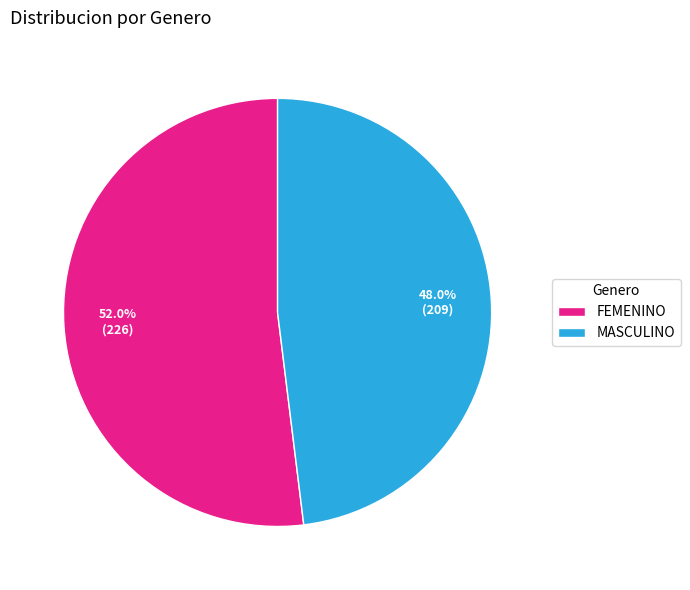

Count the number of slices in the pie.

2